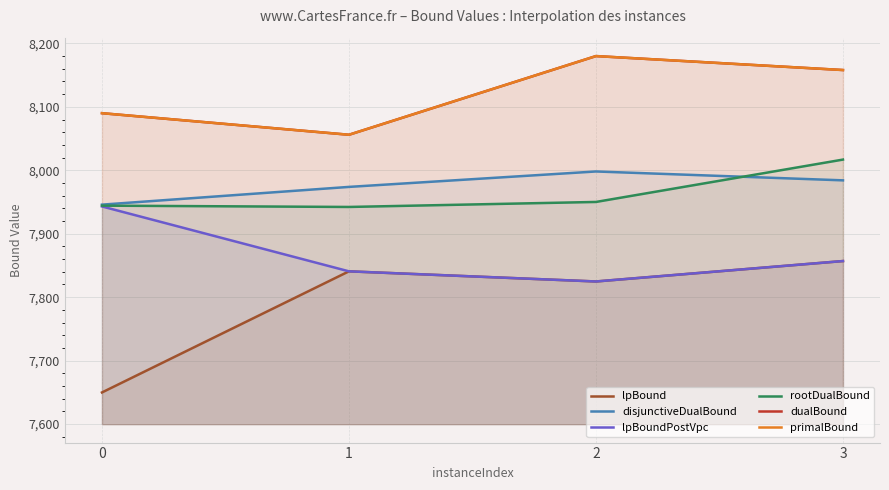

What is the spread (max minus min) of values at 2?

355.2